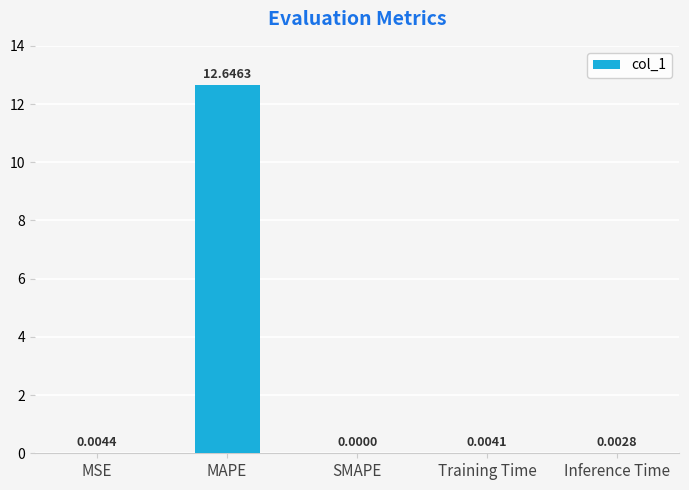

At which label is the value closest to 6?

MSE